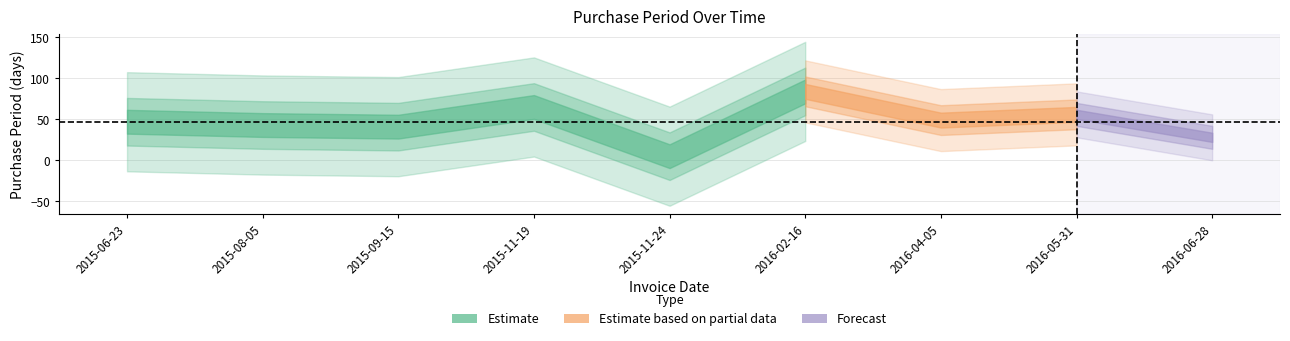

How many categories are shown in the chart?

9